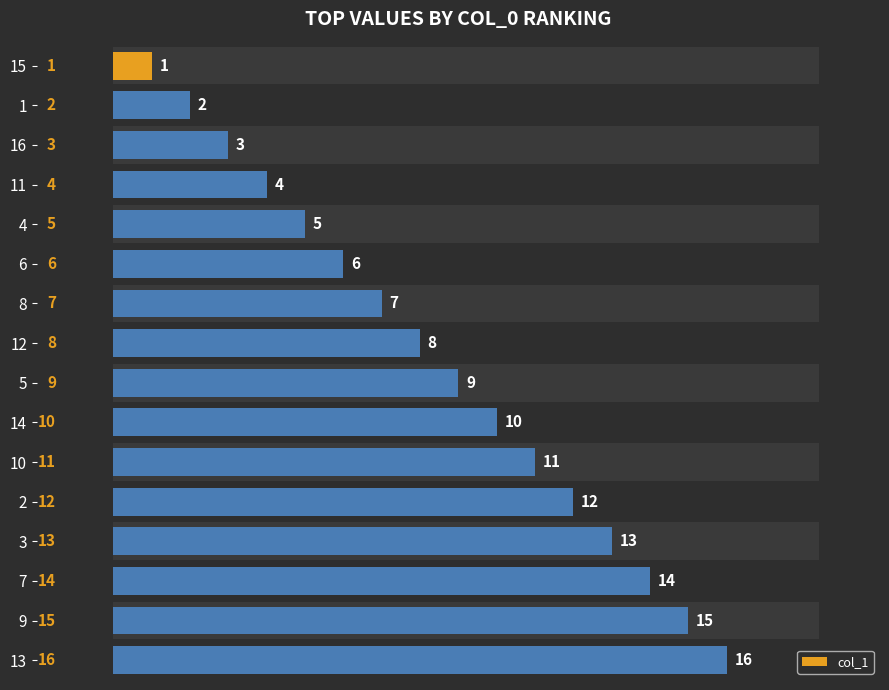

What is the greatest value displayed?

16